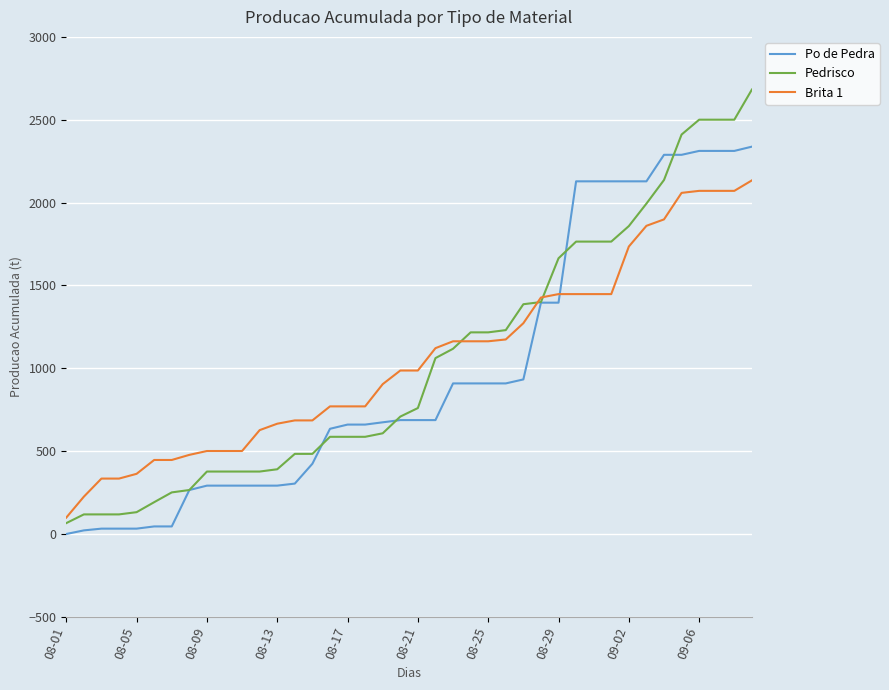

List the series in order of their peak value, lowest first.

Brita 1, Po de Pedra, Pedrisco